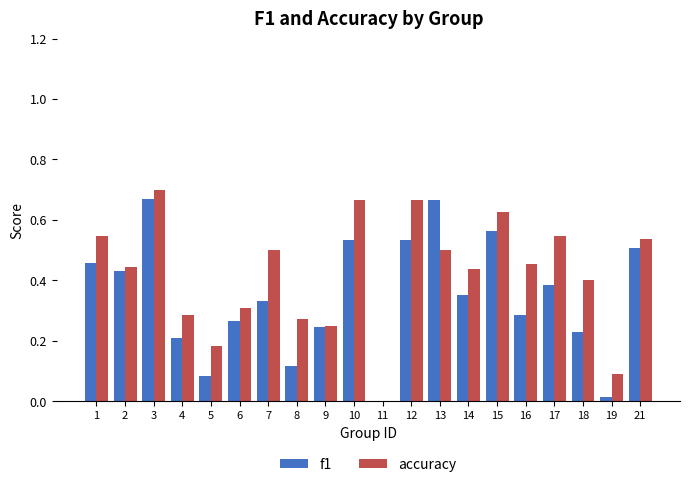

The value of f1 at 6 is 0.4. True or false?

False